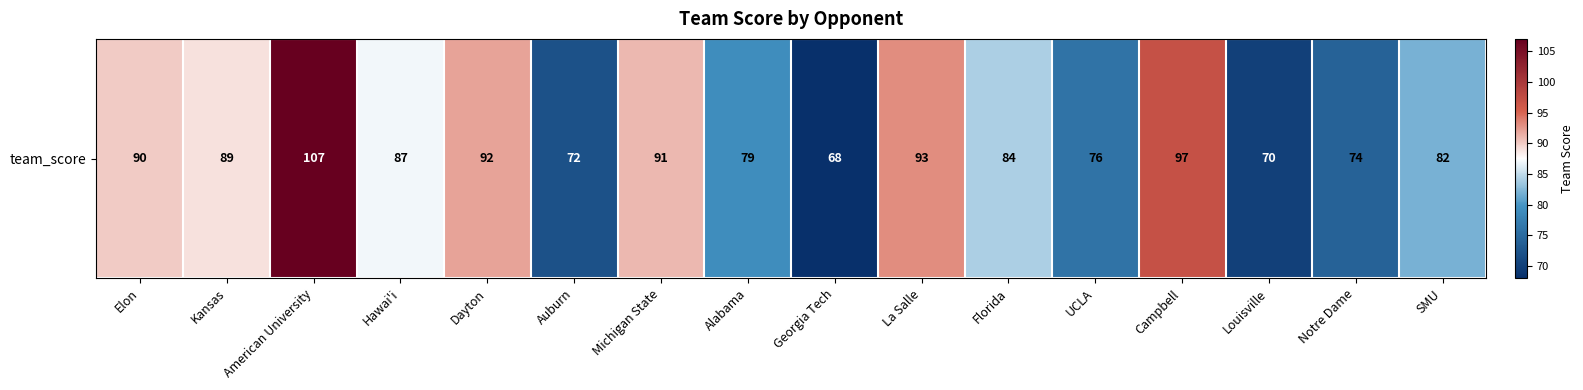

Rank the categories by value from highest to lowest.

American University, Campbell, La Salle, Dayton, Michigan State, Elon, Kansas, Hawai'i, Florida, SMU, Alabama, UCLA, Notre Dame, Auburn, Louisville, Georgia Tech